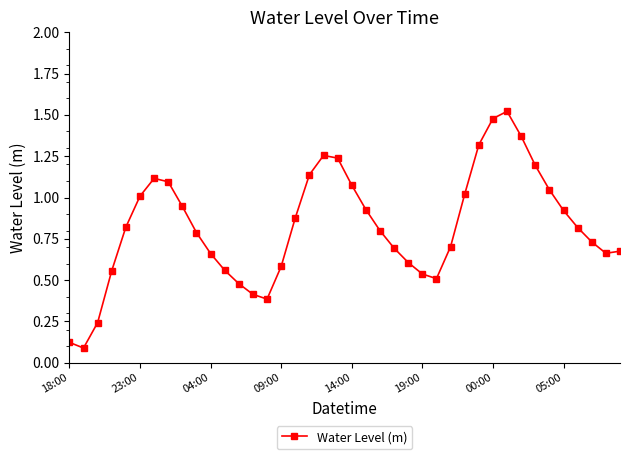

How many points are higher than both their immediate neighbors (excluding endpoints)?

3